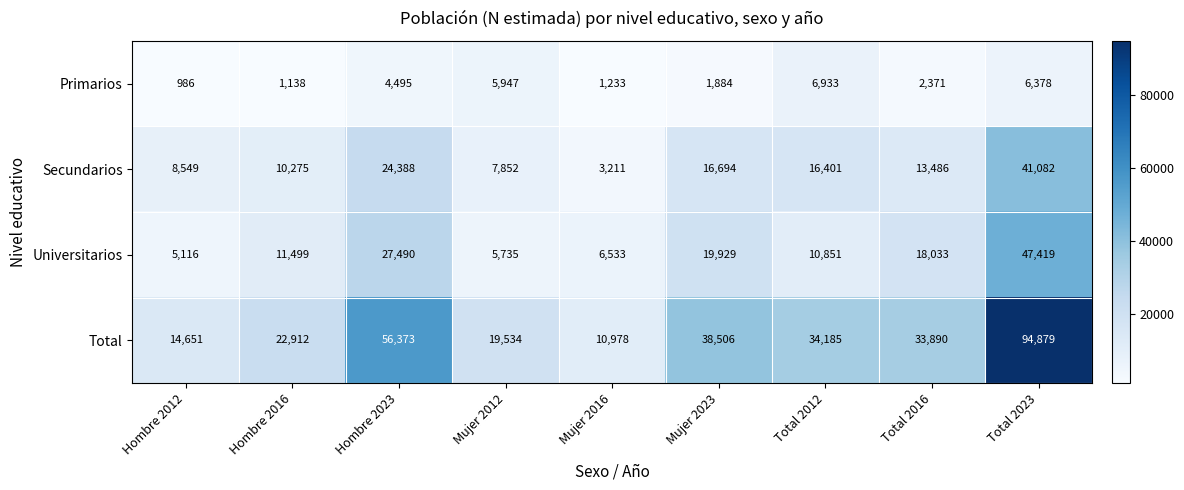

Where does the Primarios series first go above 2371?

Hombre 2023